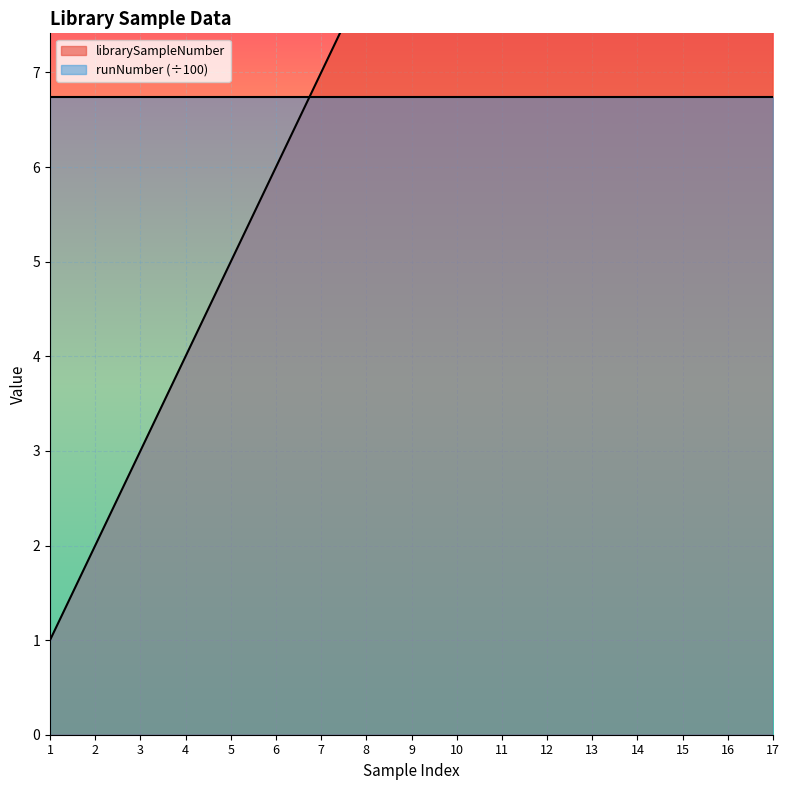

What is the difference between the maximum and minimum values?

16